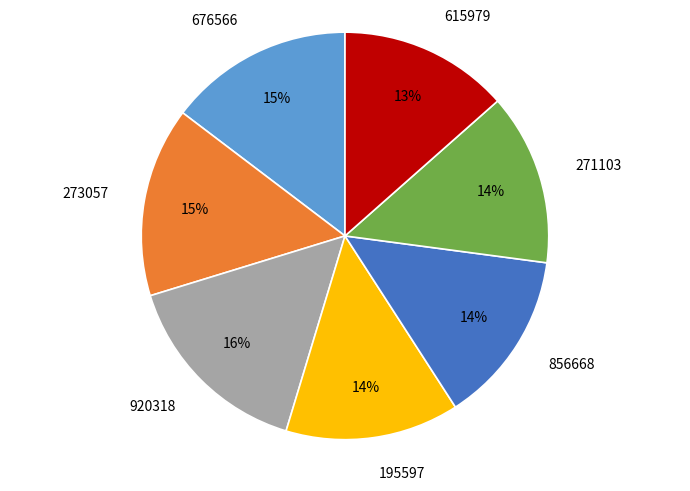

To the nearest percent, what portion does 676566 represent?

15%